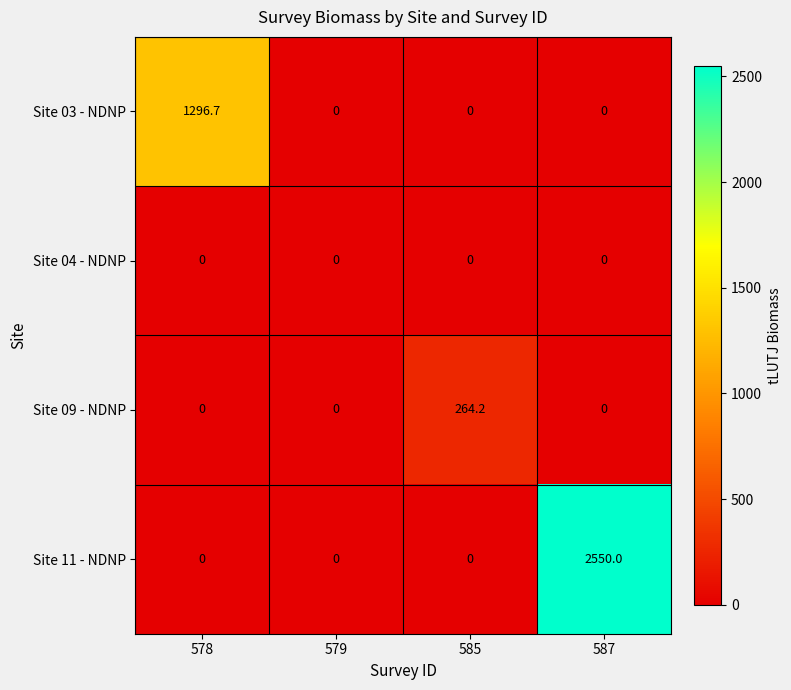

Which category has the highest value in the Site 03 - NDNP series?

578